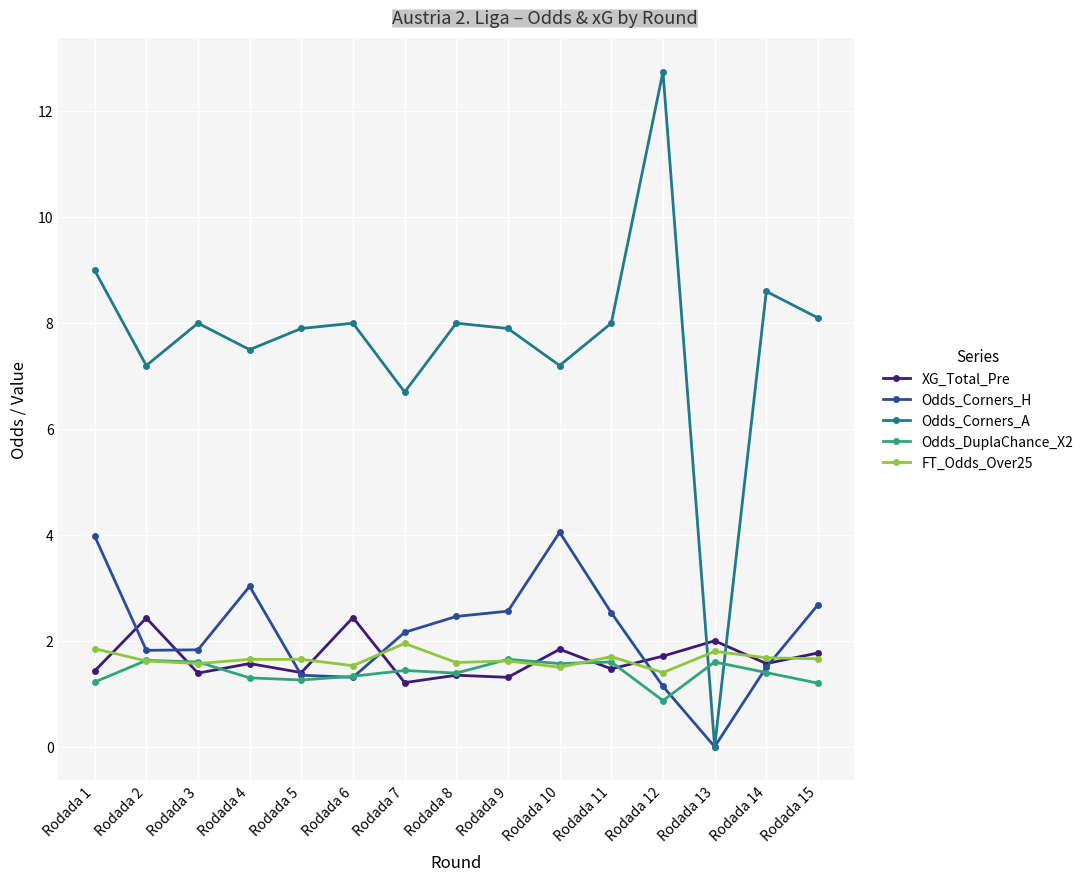

What is the spread (max minus min) of values at Rodada 4?

6.2